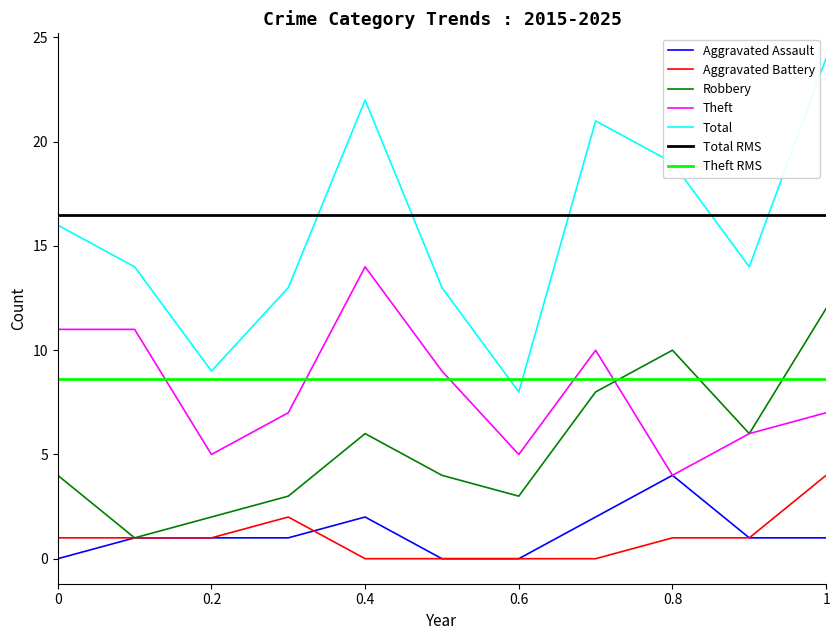

Rank the series by their maximum value, from highest to lowest.

Total, Theft, Robbery, Aggravated Assault, Aggravated Battery